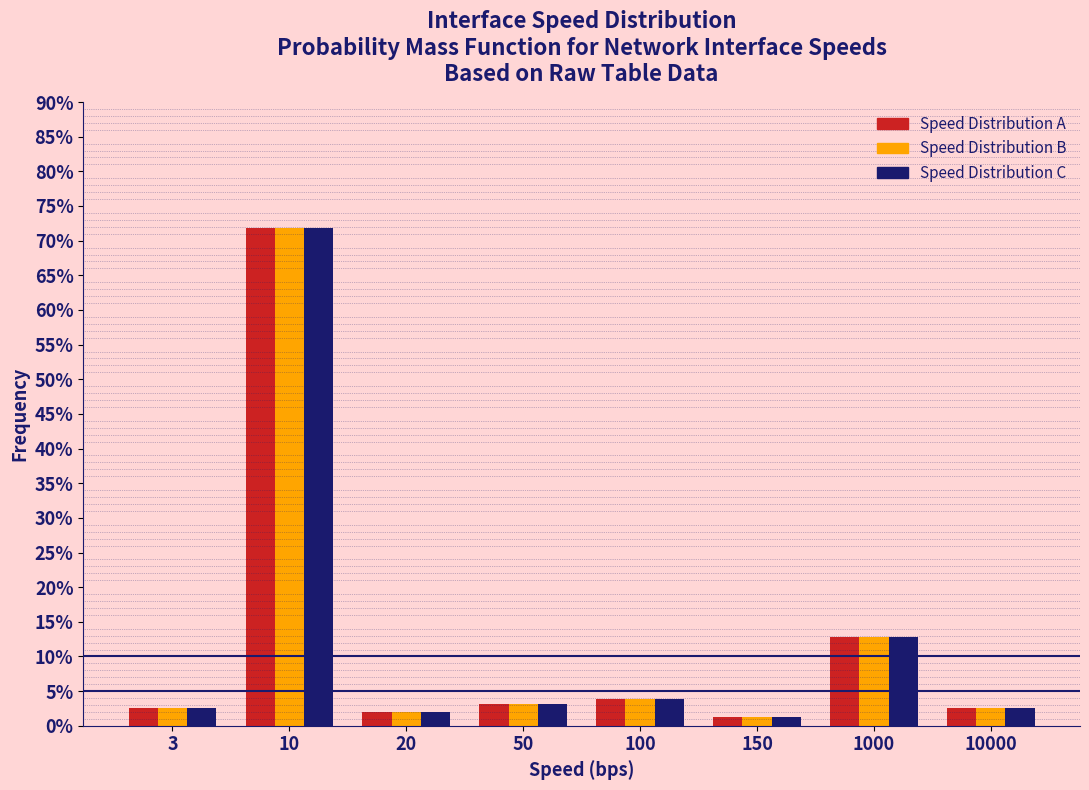

What is the maximum value shown in the chart?

71.8